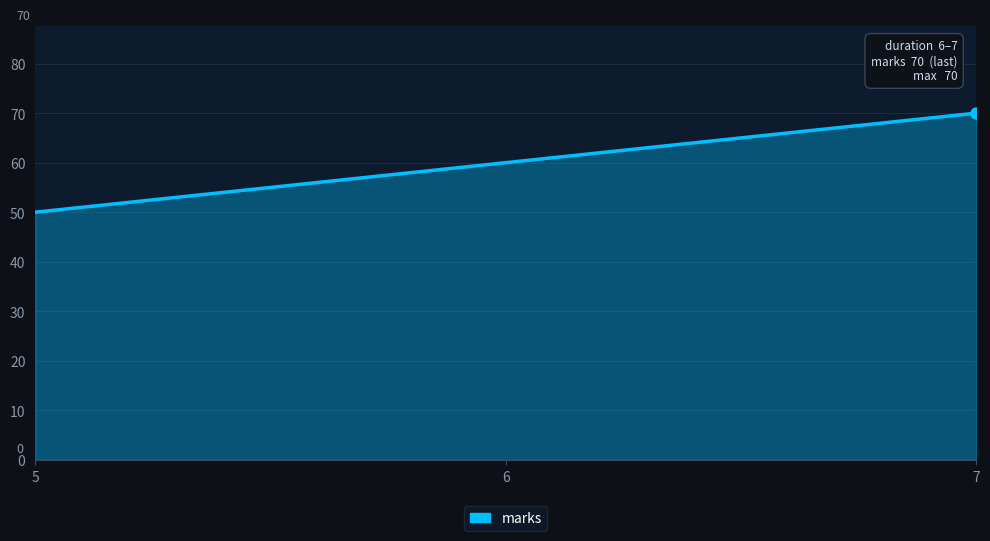

What is the change in value from 6 to 7?

+10